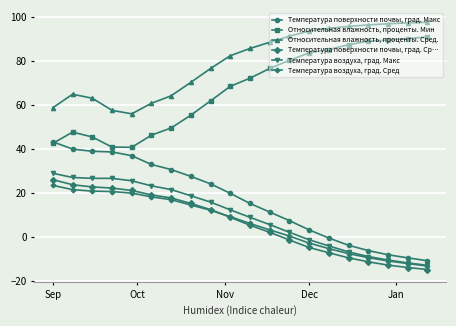

What is the average value of the Температура поверхности почвы, град. Макс series?

16.5